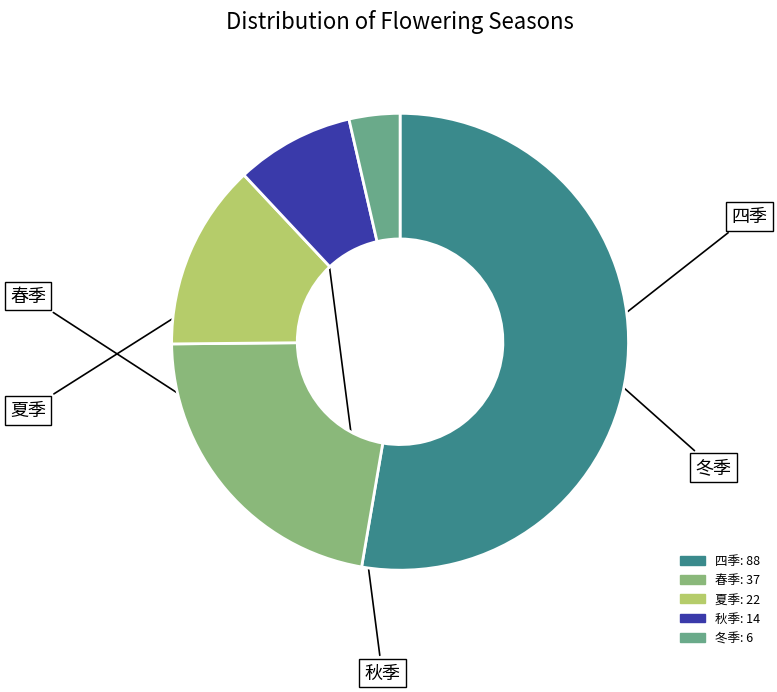

True or false: 四季 accounts for 53% of the total.

True